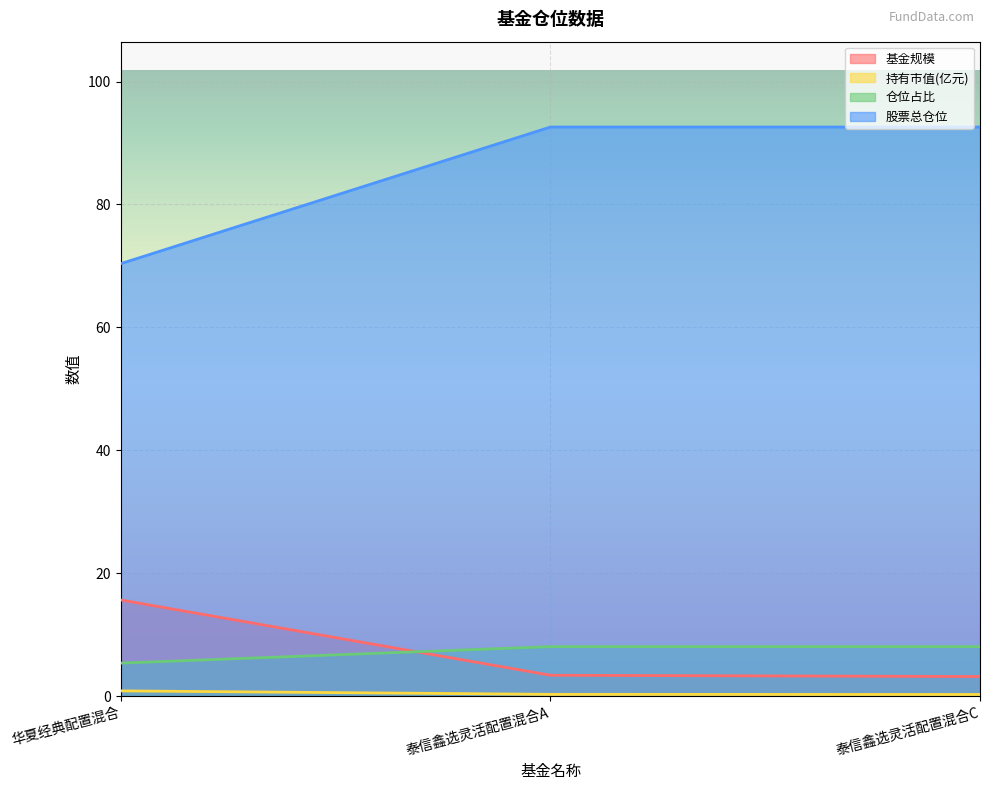

The value of 基金规模 at 华夏经典配置混合 is 15.6. True or false?

True